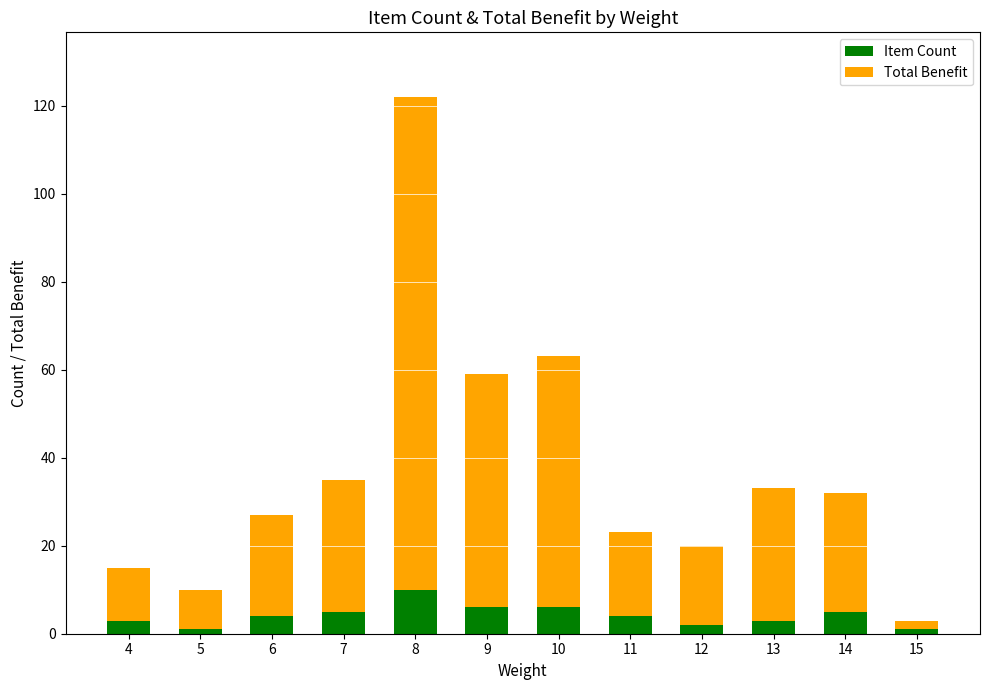

What is the value of the Item Count bar at the 9th from the left?

2